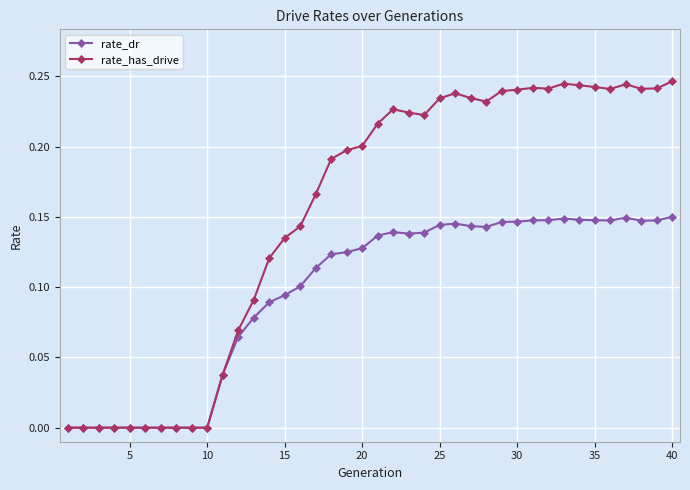

Which series has the largest range (max minus min)?

rate_has_drive